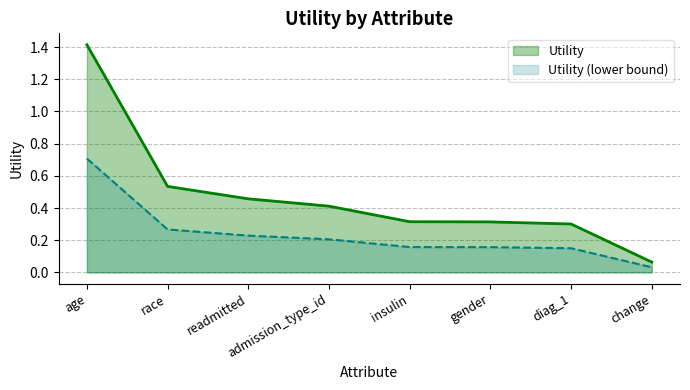

The chart shows a value of 0.4 at admission_type_id. True or false?

True